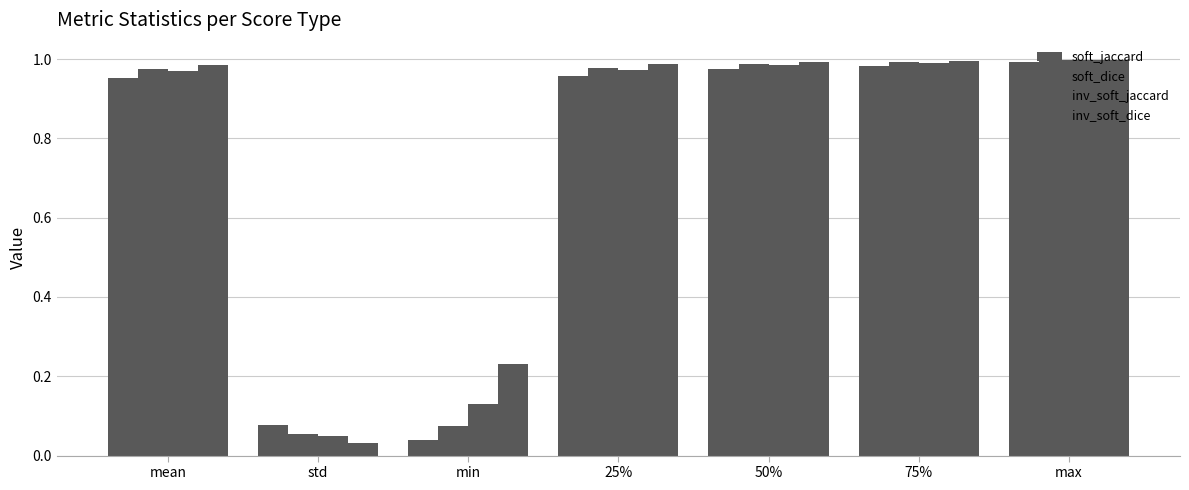

How many bars are there in total?

28